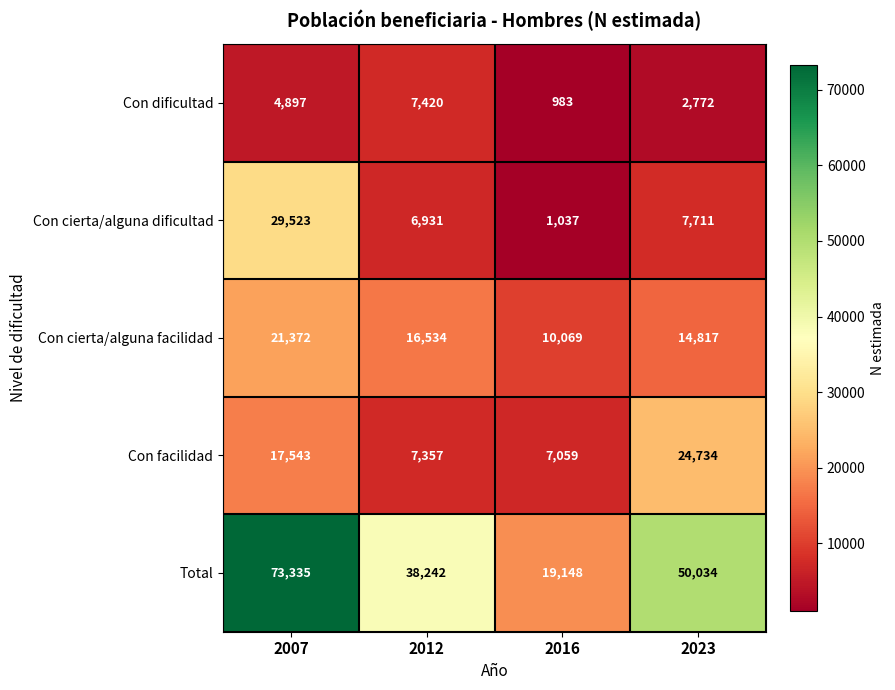

What is the difference between the Con dificultad values at 2012 and 2023?

4648